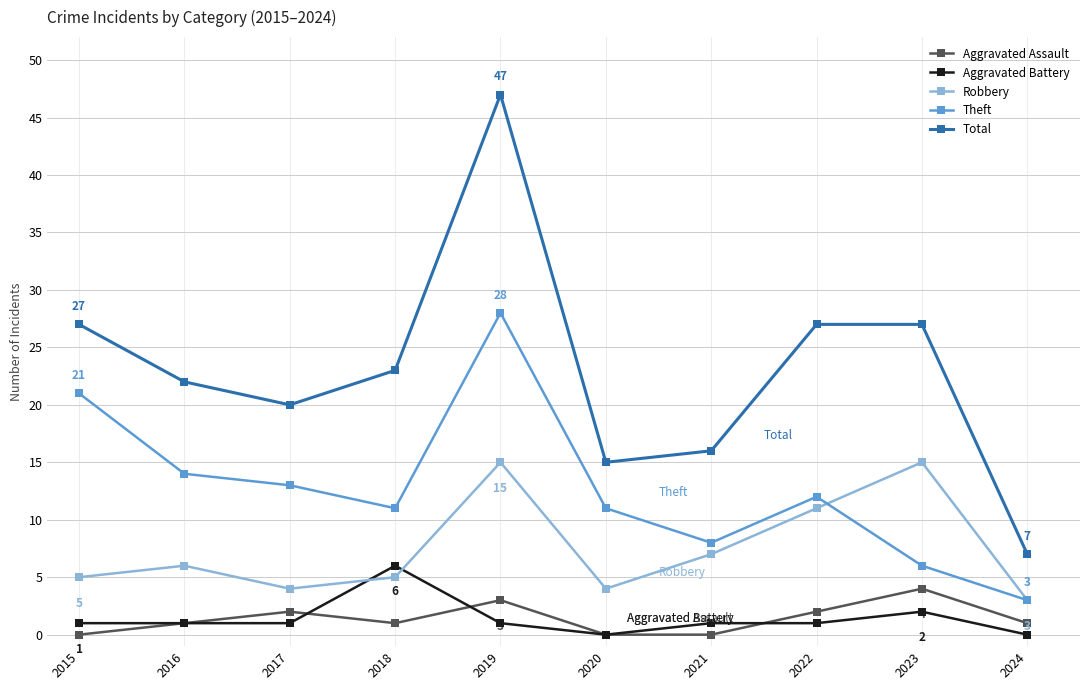

Reading left to right, list all the values displayed in this chart.

Aggravated Assault: 2015=0	2016=1	2017=2	2018=1	2019=3	2020=0	2021=0	2022=2	2023=4	2024=1
Aggravated Battery: 2015=1	2016=1	2017=1	2018=6	2019=1	2020=0	2021=1	2022=1	2023=2	2024=0
Robbery: 2015=5	2016=6	2017=4	2018=5	2019=15	2020=4	2021=7	2022=11	2023=15	2024=3
Theft: 2015=21	2016=14	2017=13	2018=11	2019=28	2020=11	2021=8	2022=12	2023=6	2024=3
Total: 2015=27	2016=22	2017=20	2018=23	2019=47	2020=15	2021=16	2022=27	2023=27	2024=7